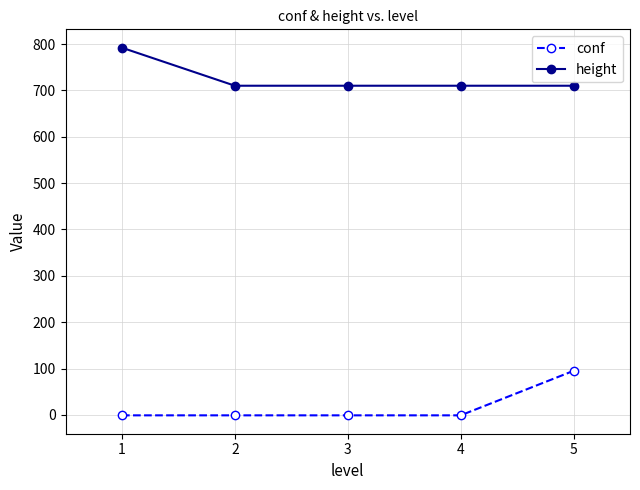

True or false: conf and height intersect in this chart.

False